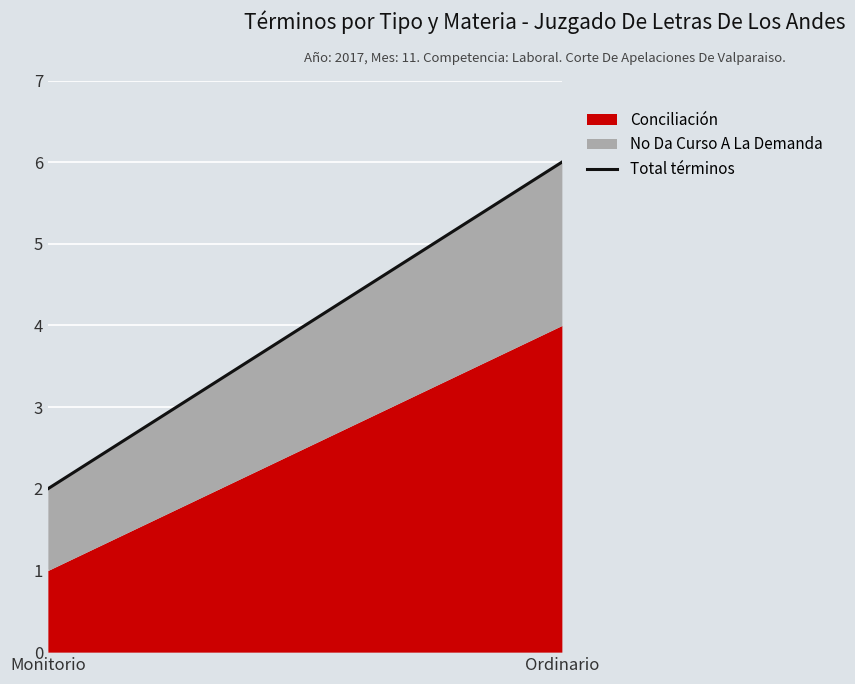

At which category does the chart reach its minimum across all series?

Monitorio